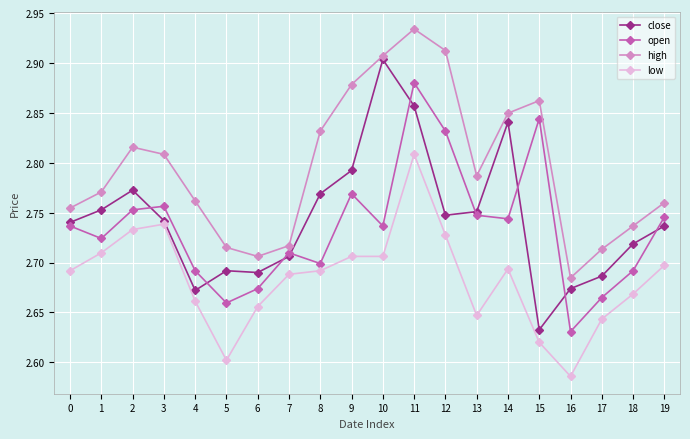

At how many categories does at least one series exceed 2?

20